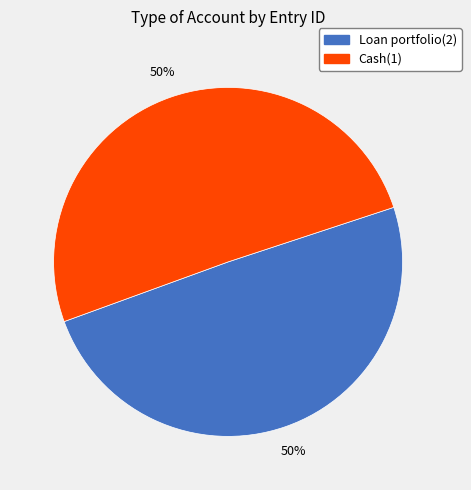

True or false: Loan portfolio(2) accounts for 57% of the total.

False